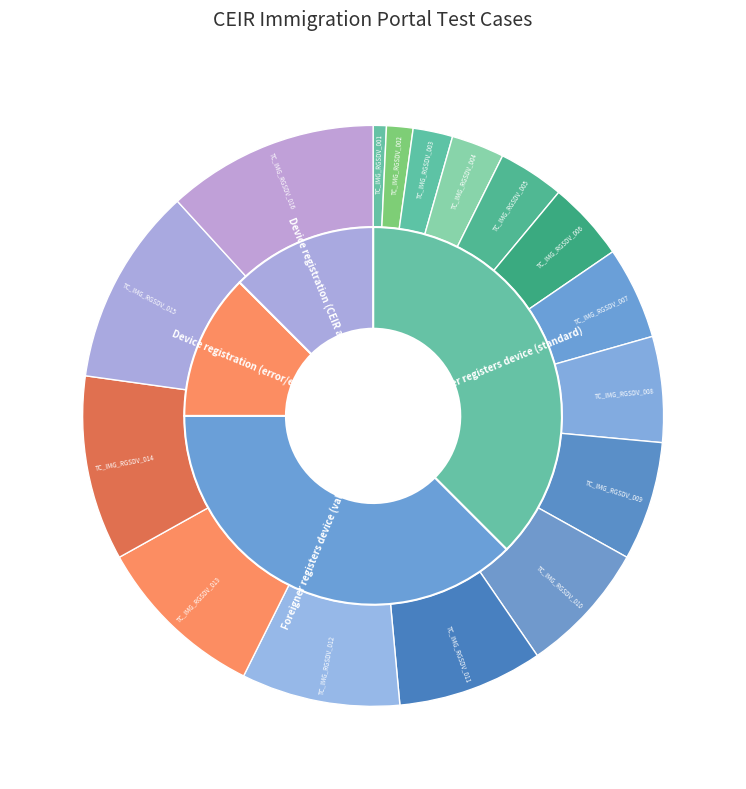

Which has a higher value, TC_IMG_RGSDV_005 or TC_IMG_RGSDV_002?

TC_IMG_RGSDV_005